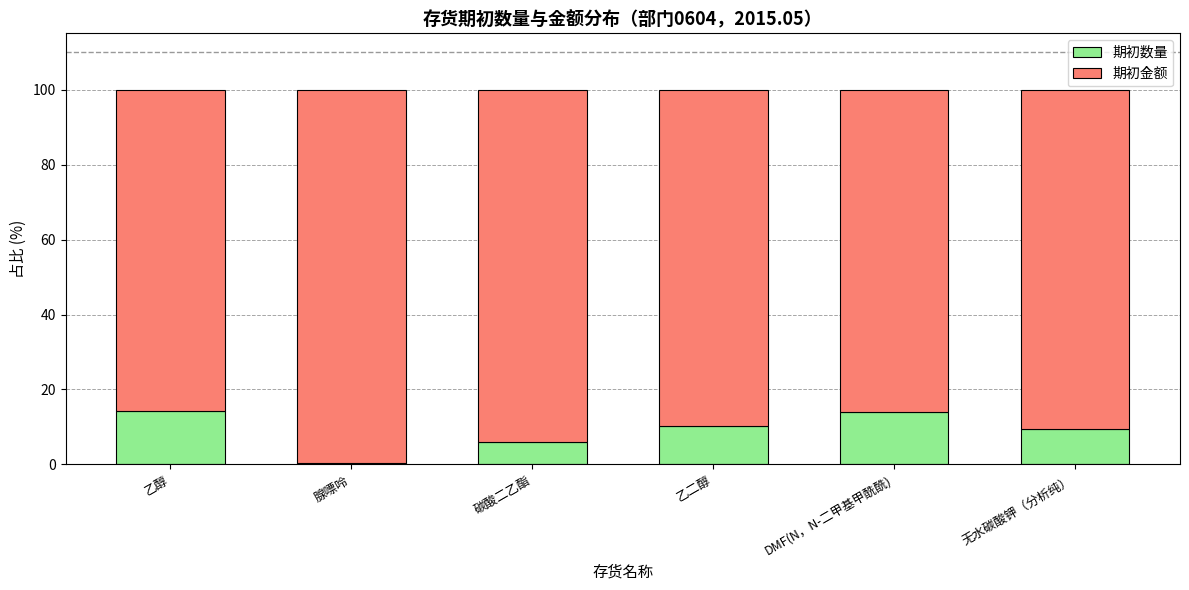

Is it true that 期初数量 equals 23.8 at 乙醇?

False